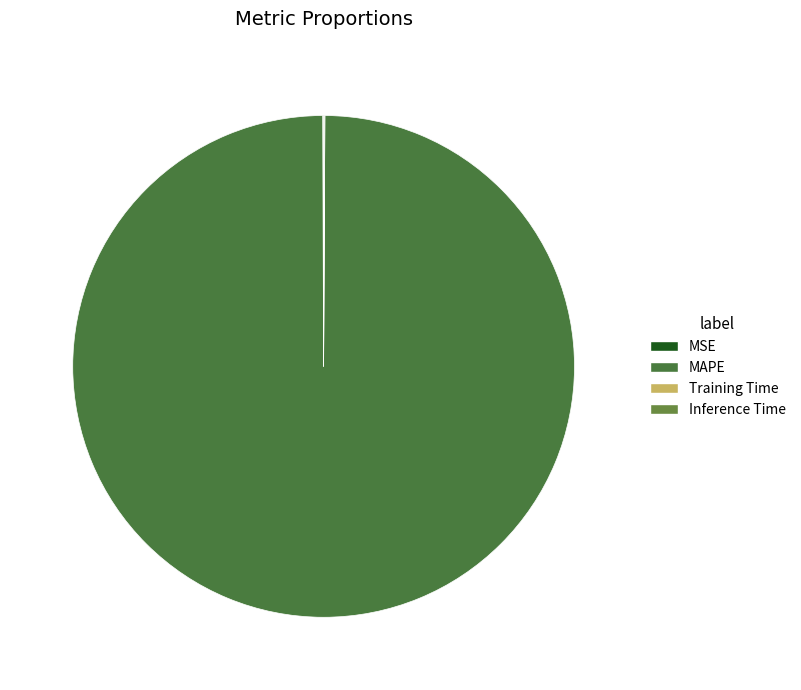

Which has a higher value, MAPE or MSE?

MAPE